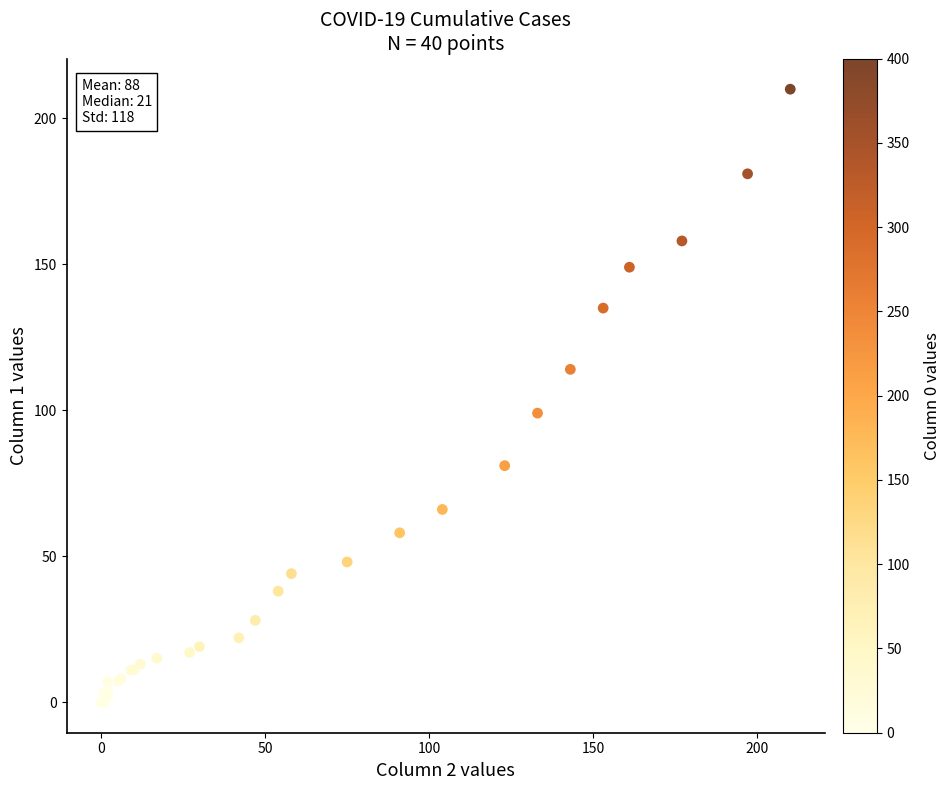

What Y value in the scatter plot is closest to 105?

99